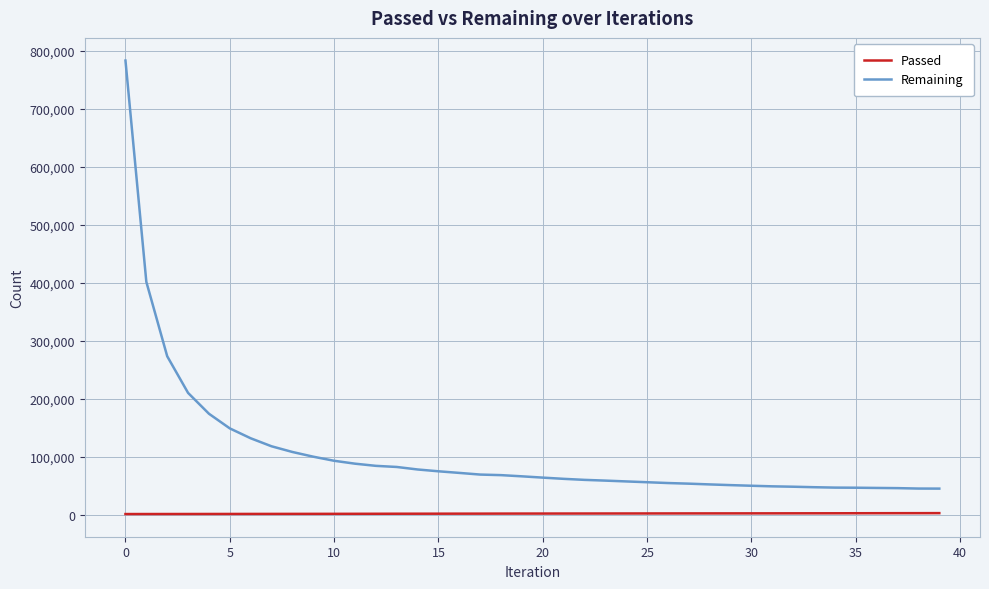

List the series in order of their peak value, lowest first.

Passed, Remaining